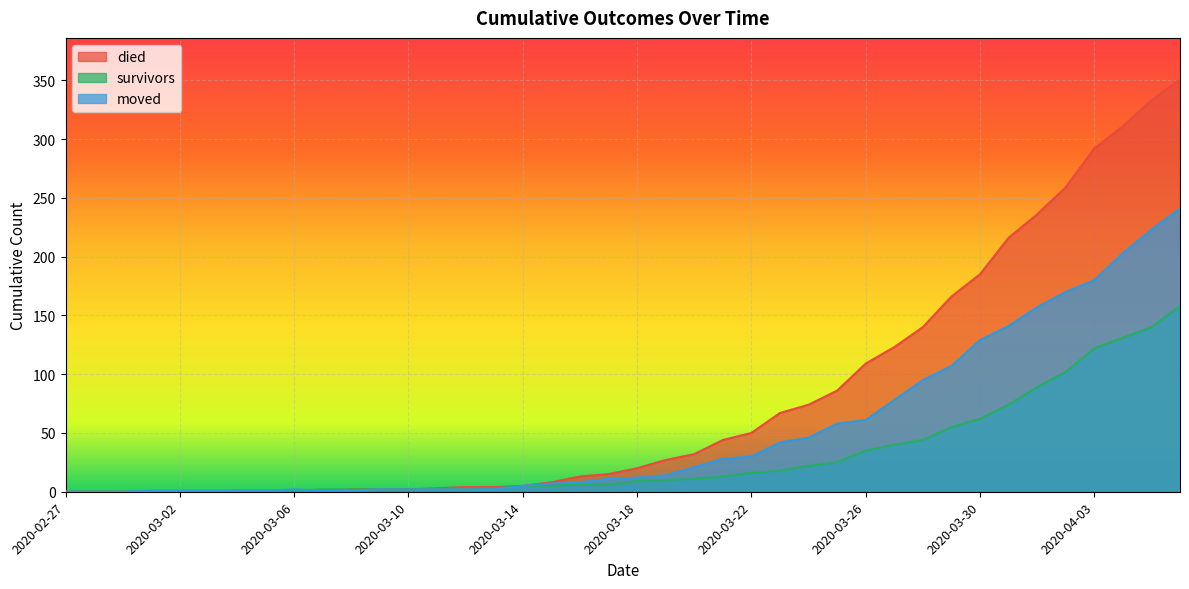

What is the average value of the moved series?

52